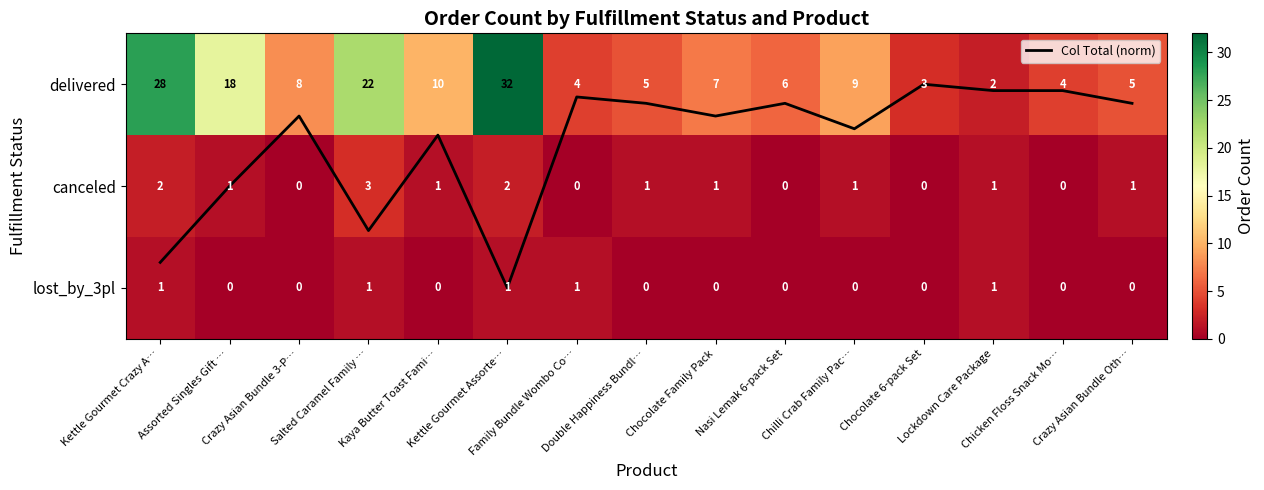

Rank the series at Nasi Lemak 6-pack Set from highest to lowest value.

delivered, Col Total (norm), canceled, lost_by_3pl